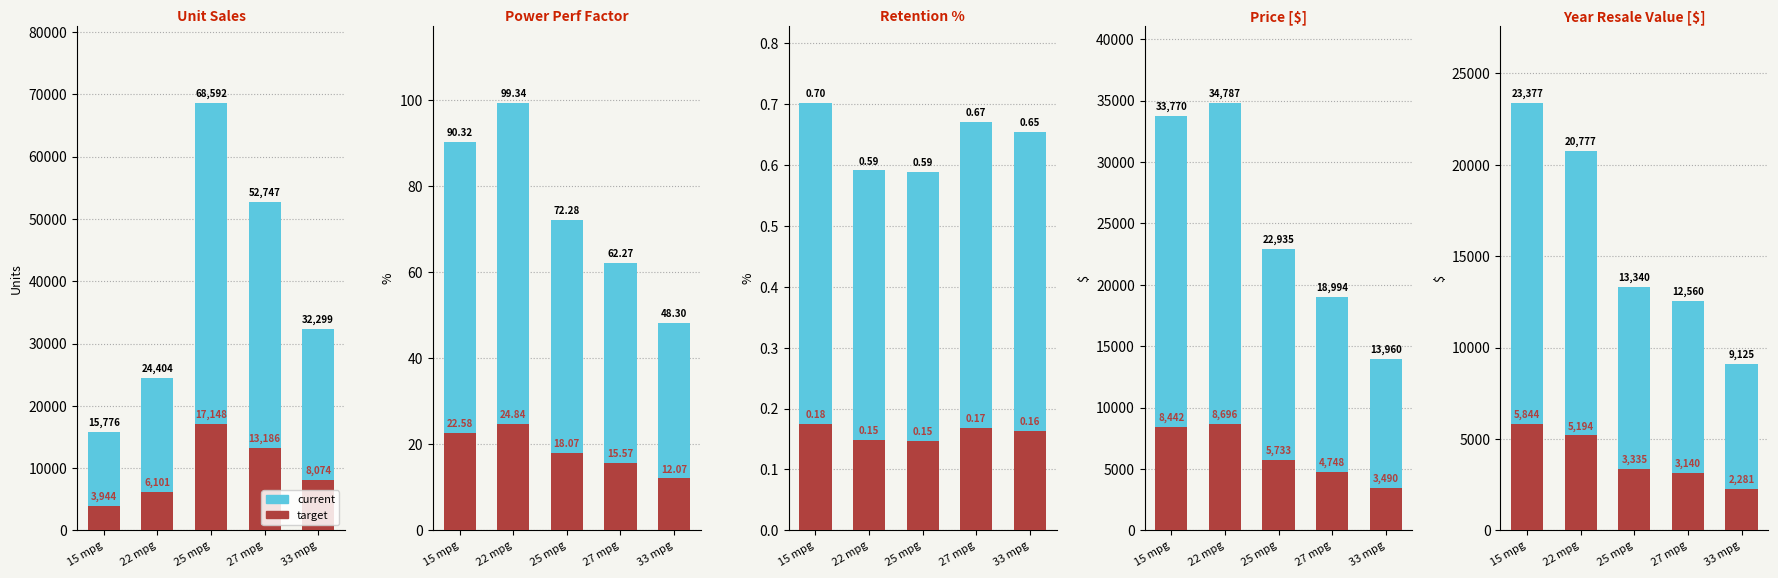

The target series shows 5844 at 15 mpg. True or false?

True